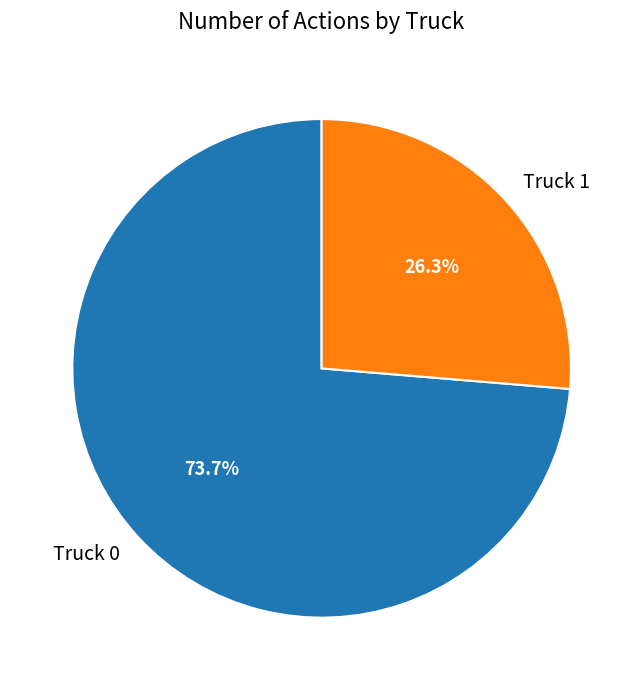

How many segments does this pie chart have?

2